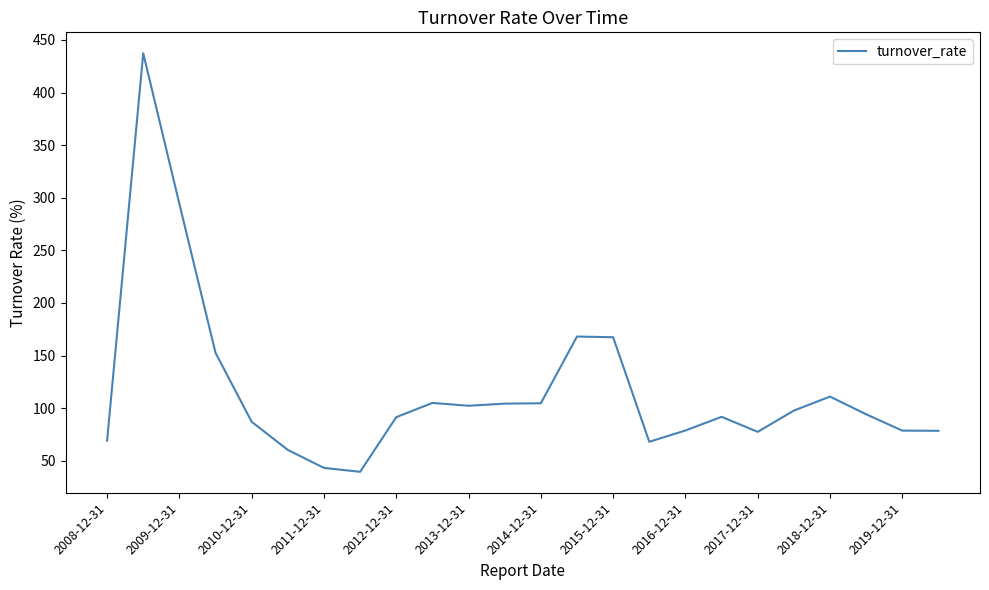

What is the difference between the maximum and minimum values?

397.8